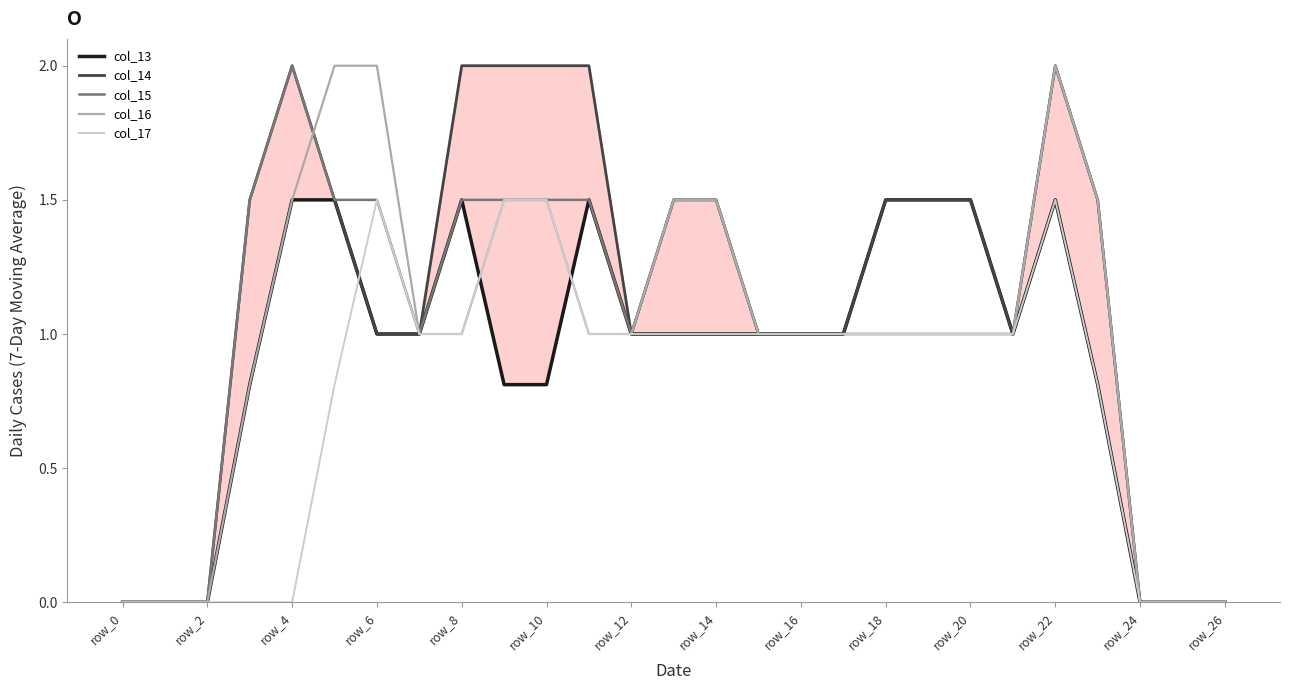

The col_13 series shows 0.0 at 26. True or false?

True